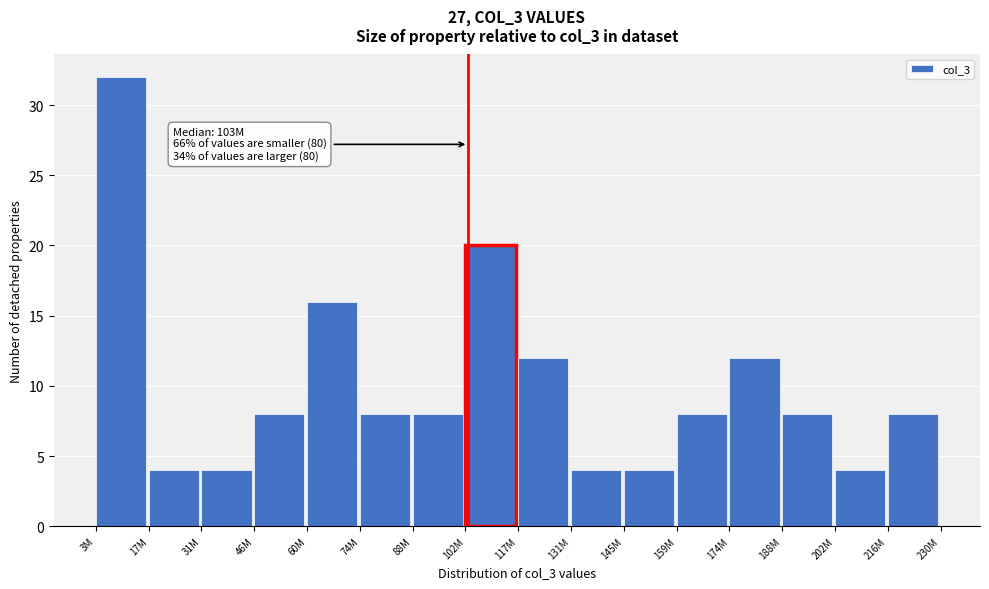

Reading right to left, transcribe all the data shown in this chart.

216M=8	202M=4	188M=8	174M=12	159M=8	145M=4	131M=4	117M=12	102M=20	88M=8	74M=8	60M=16	46M=8	31M=4	17M=4	3M=32